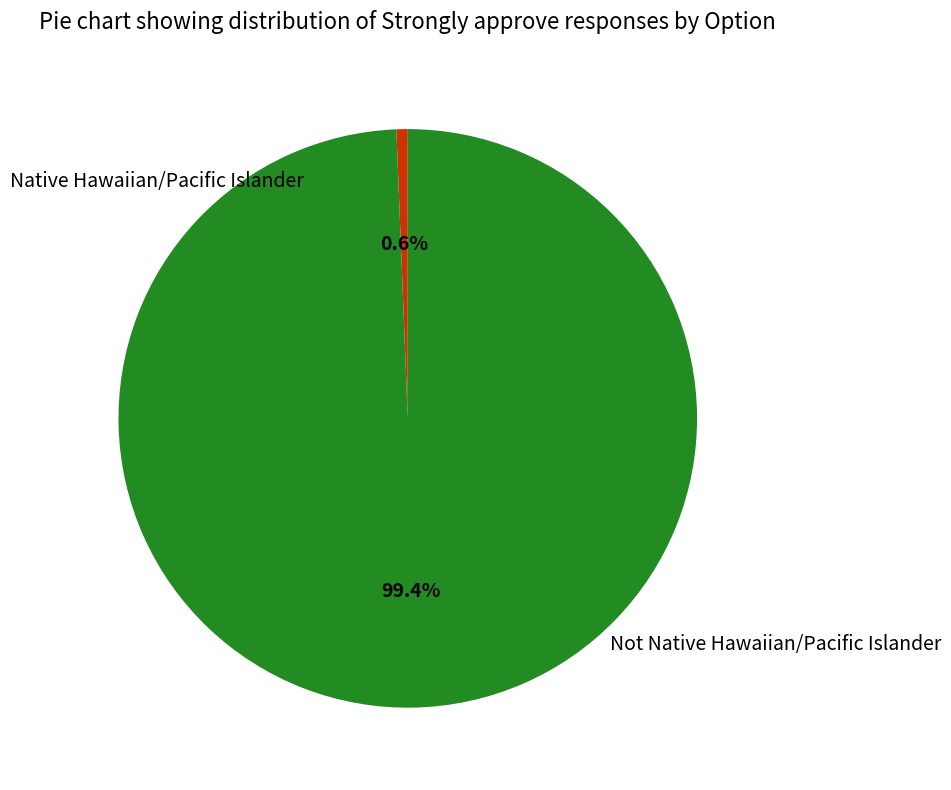

Rank the categories by value from highest to lowest.

Not Native Hawaiian/Pacific Islander, Native Hawaiian/Pacific Islander